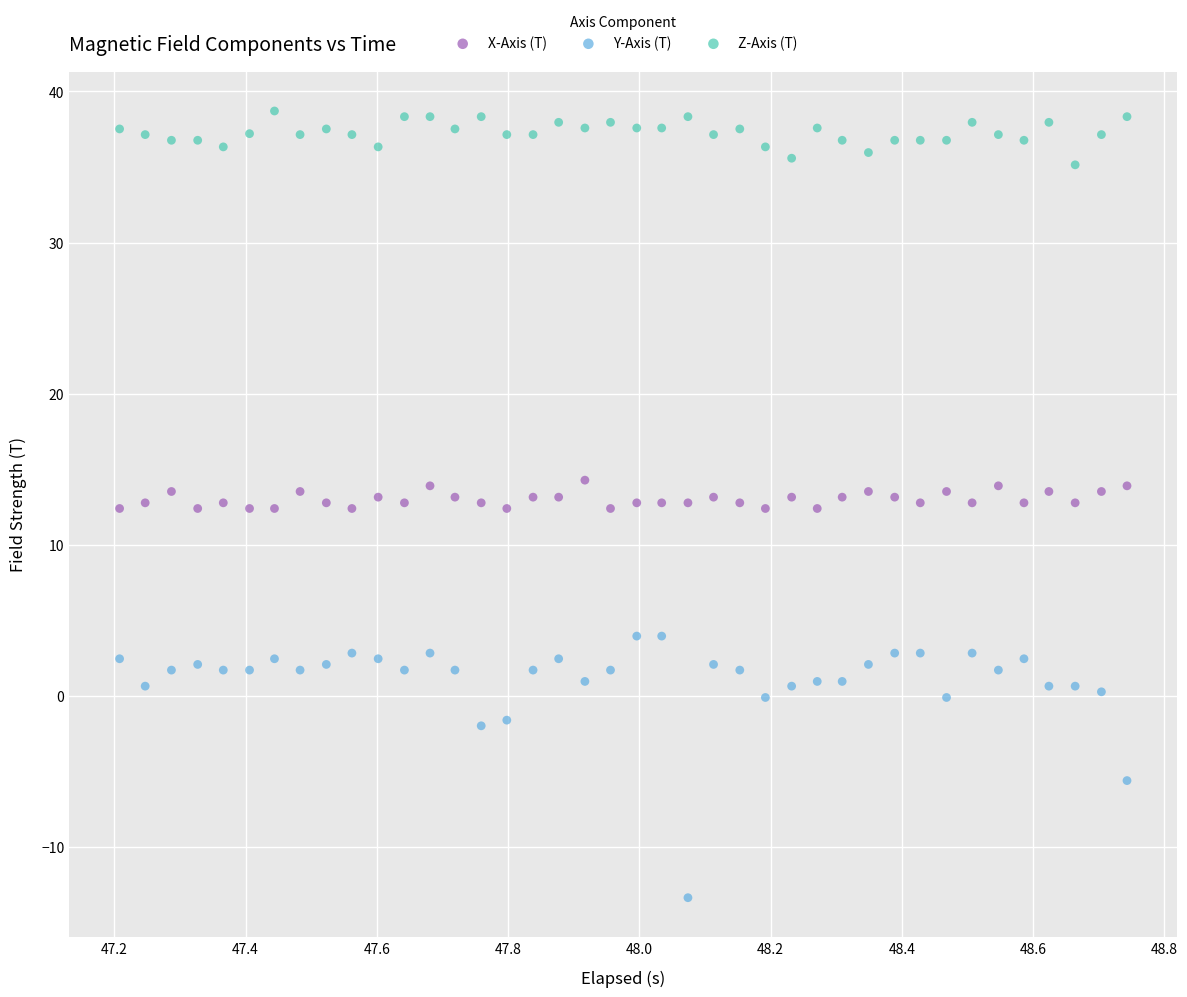

Across all data points, what is the range of X values (max minus min)?

1.5